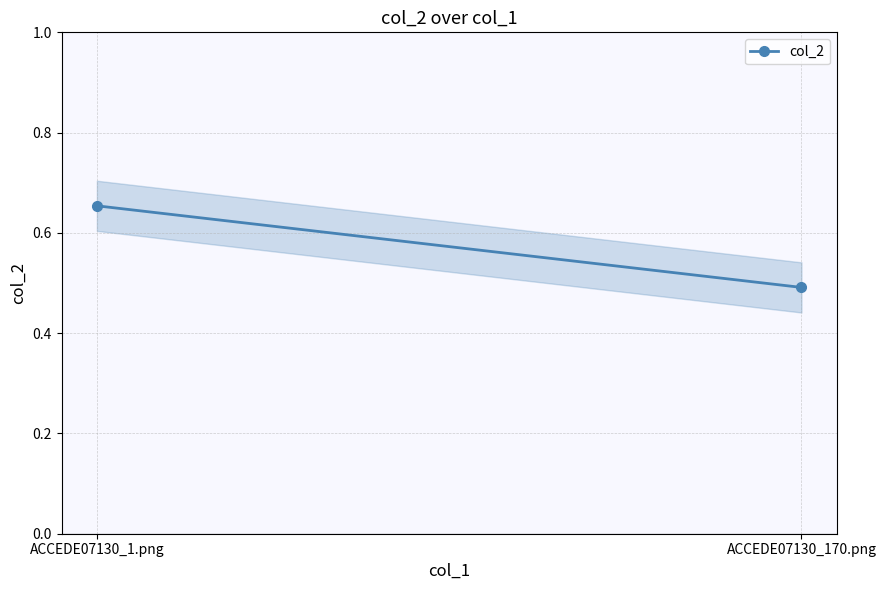

What is the label of the 2nd point from the left?

ACCEDE07130_170.png